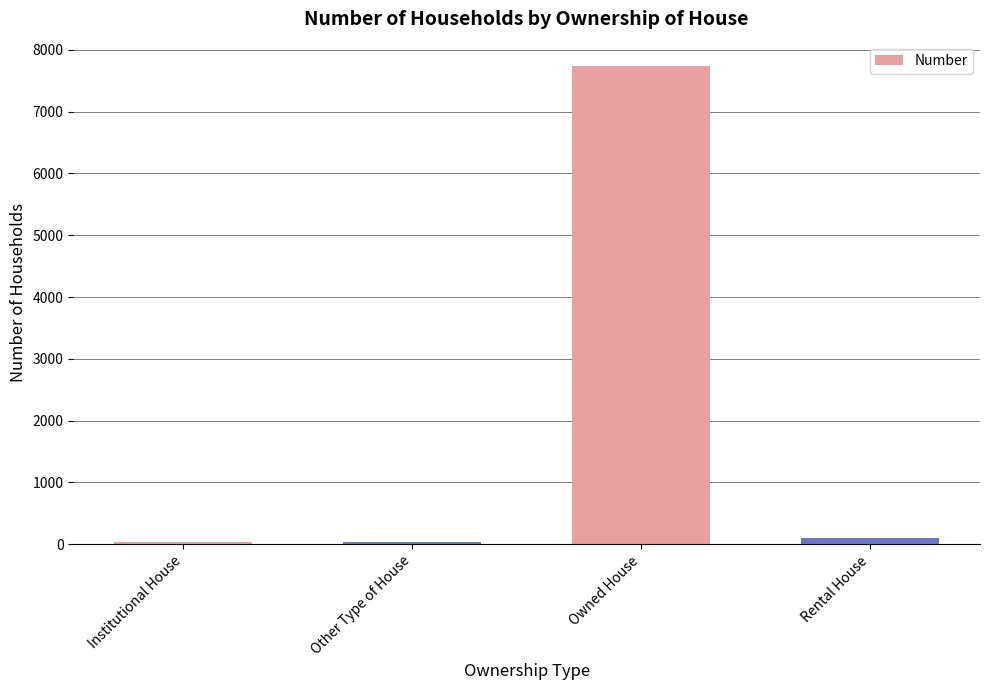

Is it true that the value at Owned House is 11360?

False